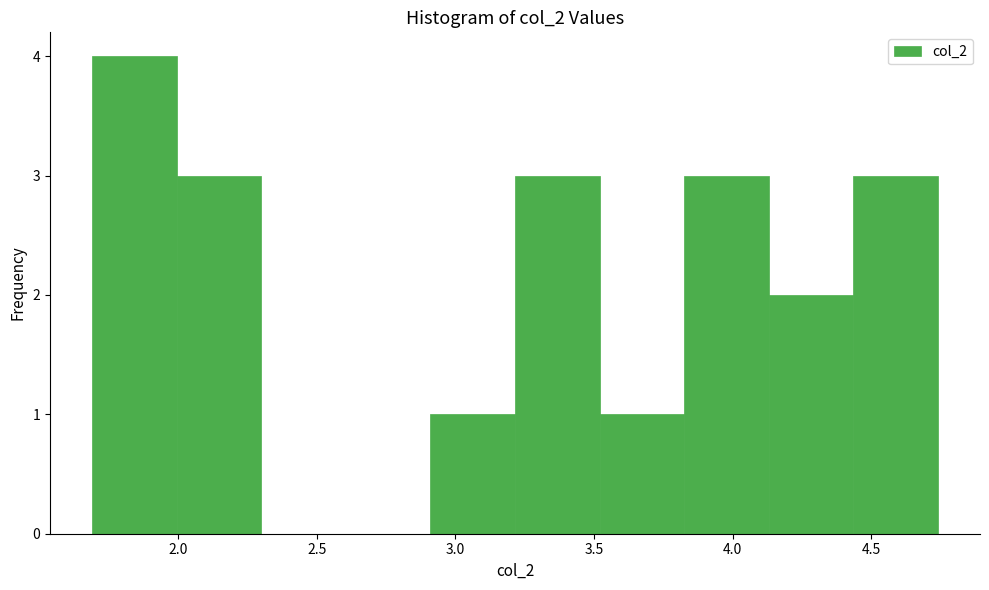

Reading left to right, transcribe this chart: for each bar, give the range it covers on the x-axis and its height. Neither the bar edges nor the heights are printed on the chart, so give them approximately, as read against the axes.

1.690 to 1.995: 4
1.995 to 2.300: 3
2.300 to 2.605: 0
2.605 to 2.910: 0
2.910 to 3.215: 1
3.215 to 3.520: 3
3.520 to 3.825: 1
3.825 to 4.130: 3
4.130 to 4.435: 2
4.435 to 4.740: 3